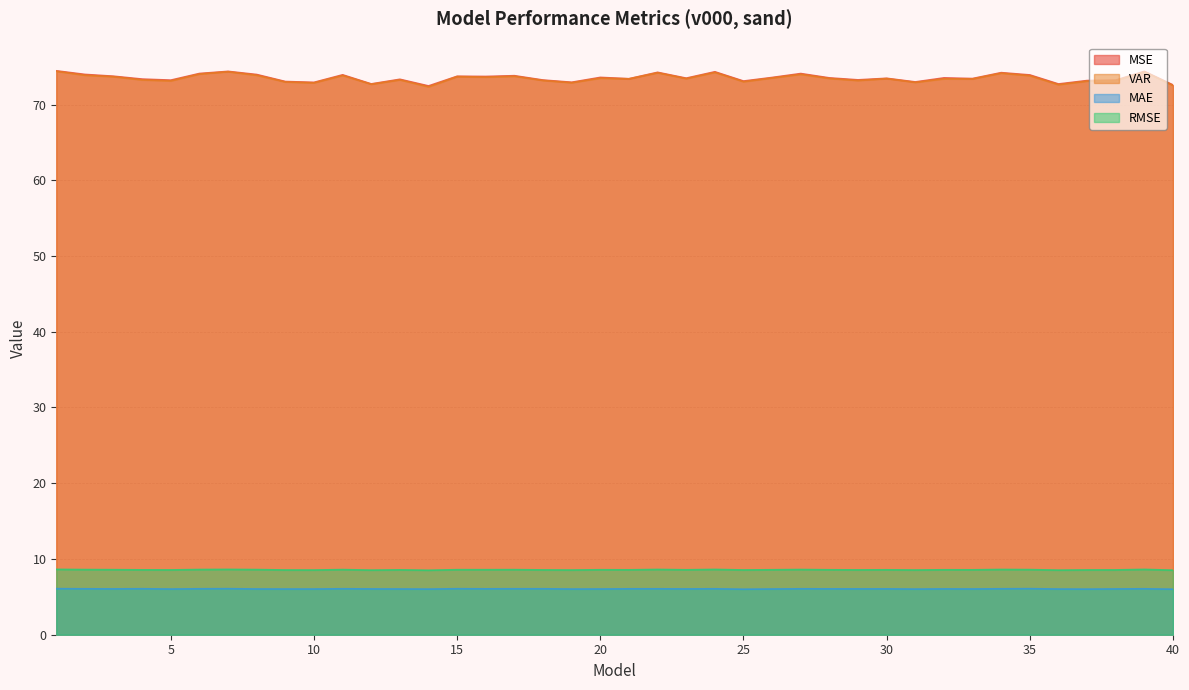

True or false: MSE and MAE intersect in this chart.

False